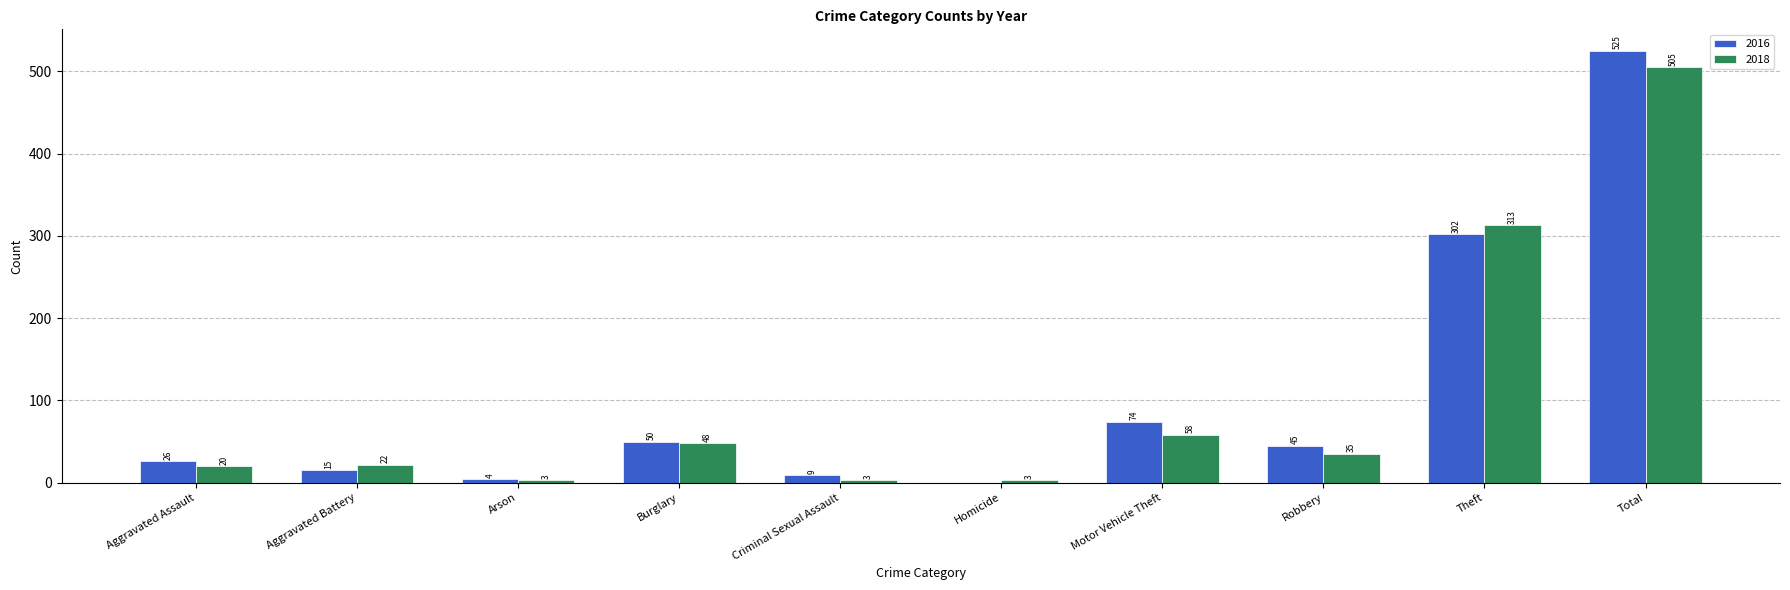

Which series has the largest total across all categories?

2016